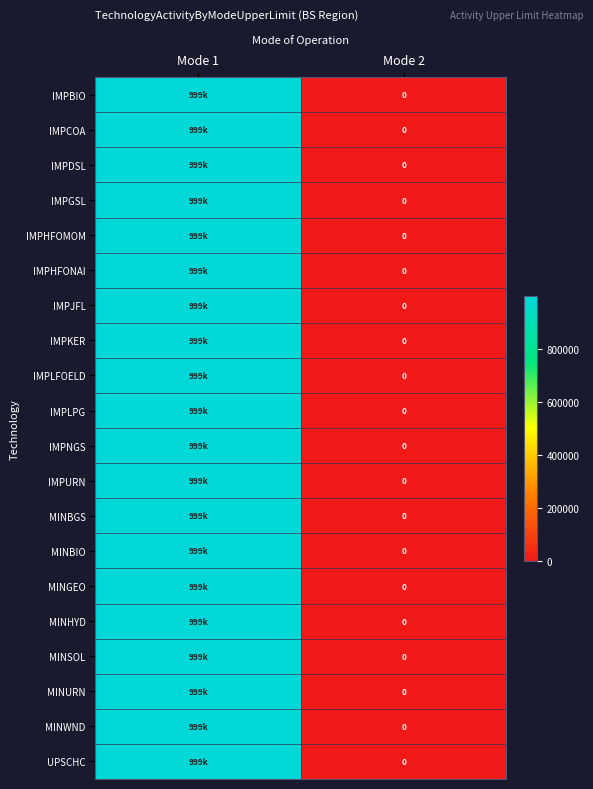

At which label does MINBGS reach its peak?

Mode 1